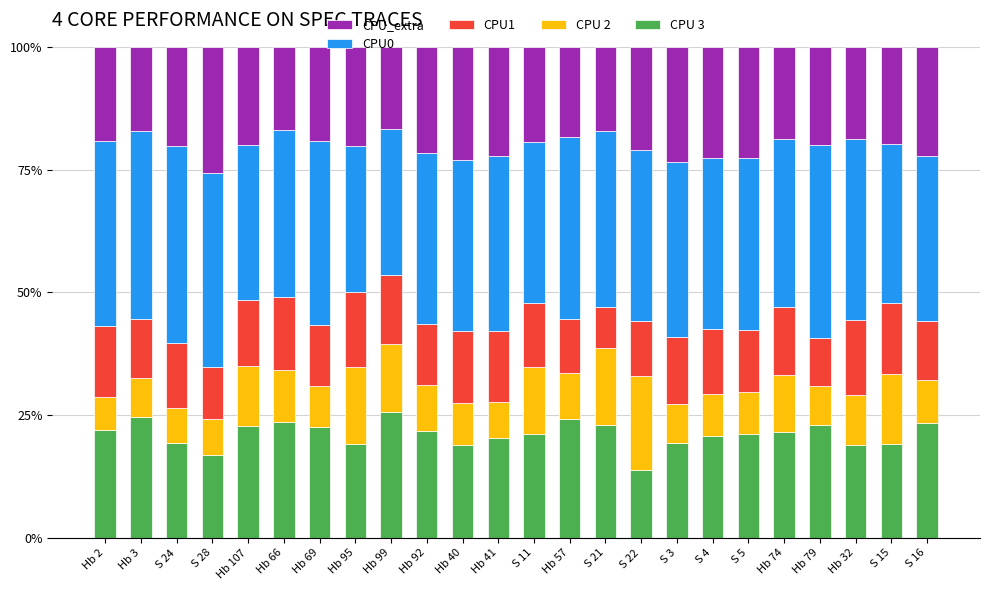

What is the total value across all series at Hb 2?

100.0